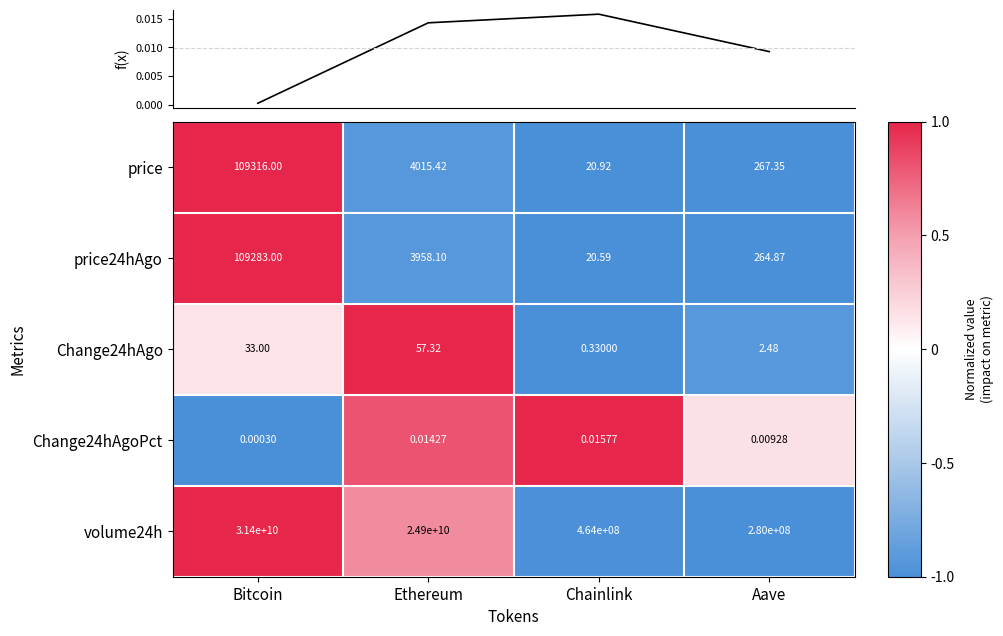

How many values in the price series exceed 4015?

2